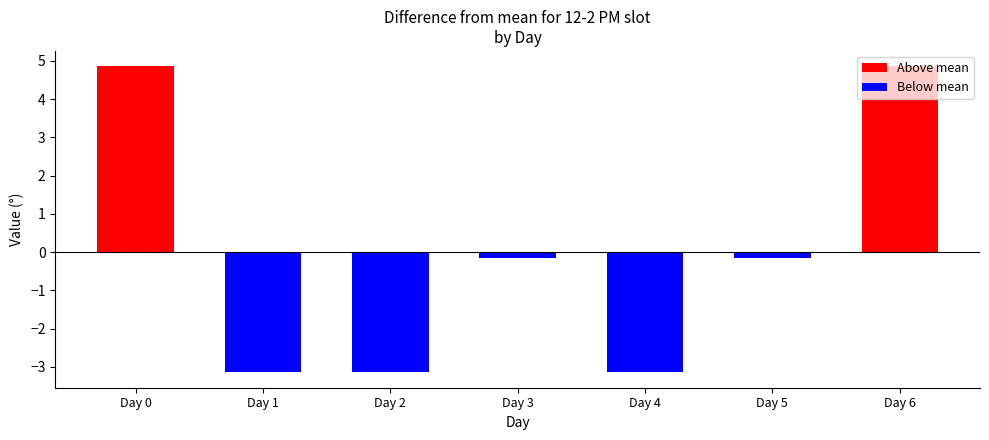

What is the approximate value at Day 5?

-0.1